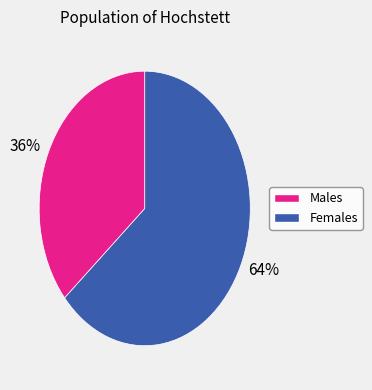

To the nearest percent, what is the average slice percentage?

50%